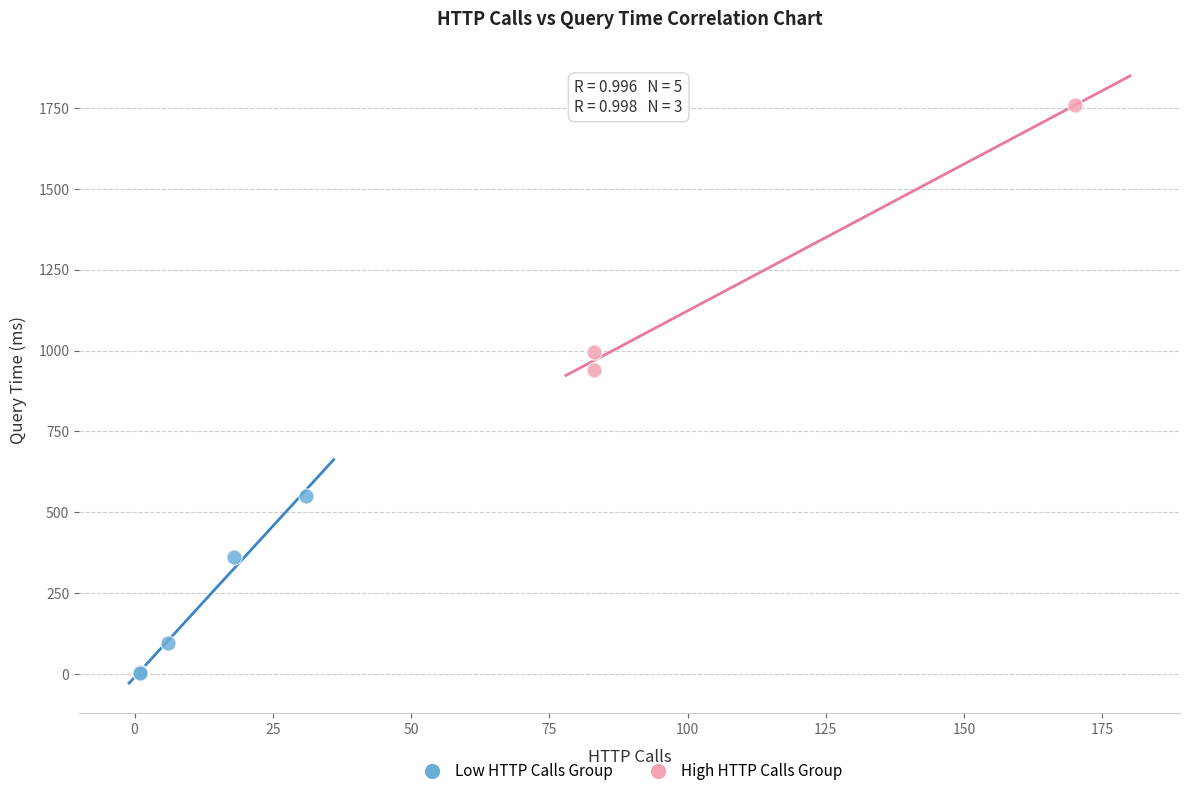

Which series has the widest spread of Y values?

High HTTP Calls Group